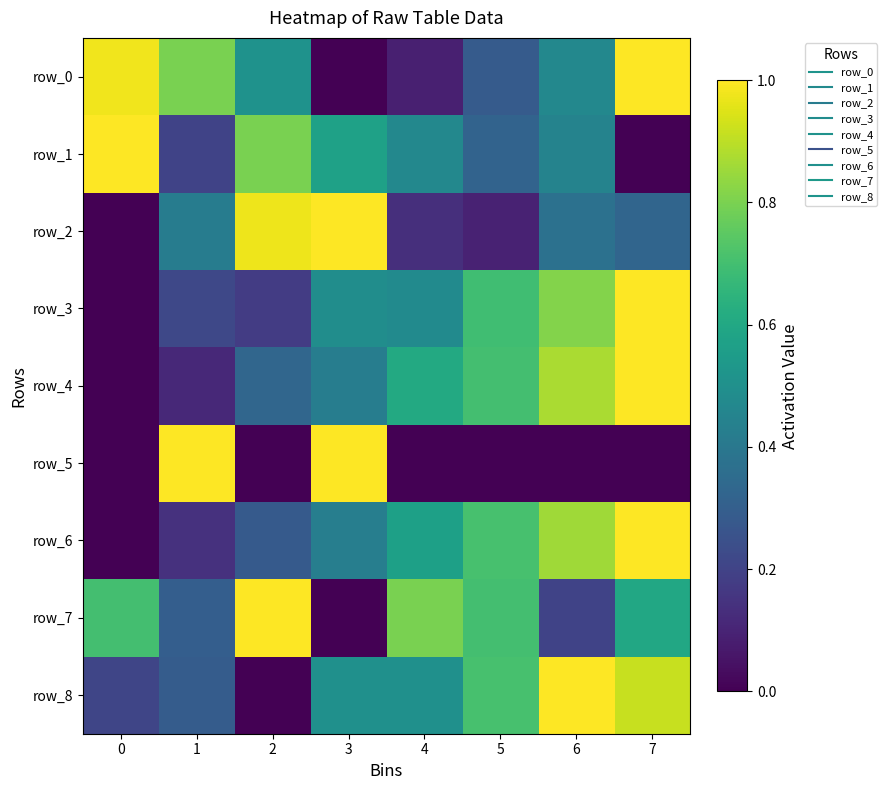

True or false: row_8 has a value of 1.7 at 6.

False